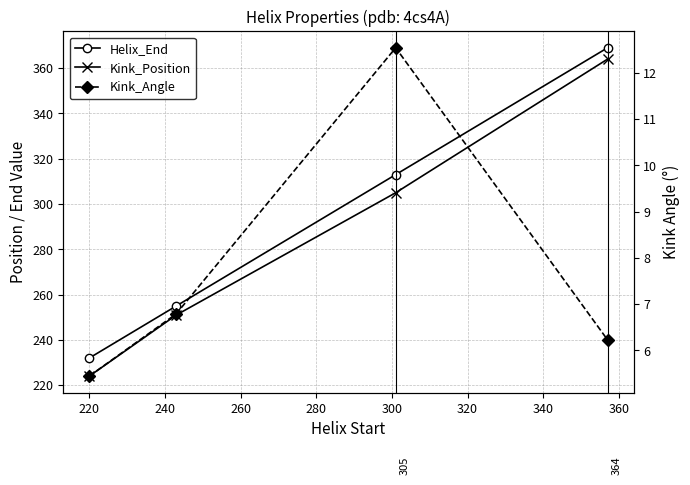

True or false: Kink_Position and Kink_Angle cross at least once.

False